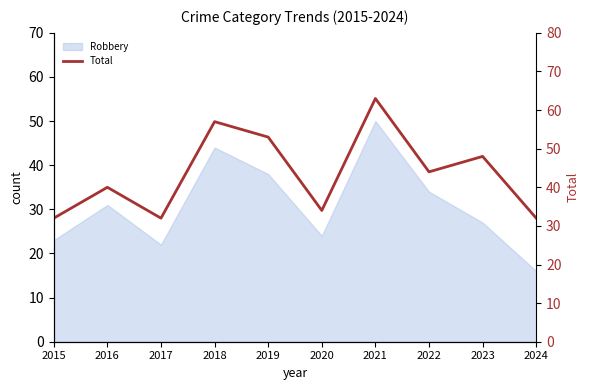

List the labels in order of value, smallest first.

2015, 2017, 2024, 2020, 2016, 2022, 2023, 2019, 2018, 2021